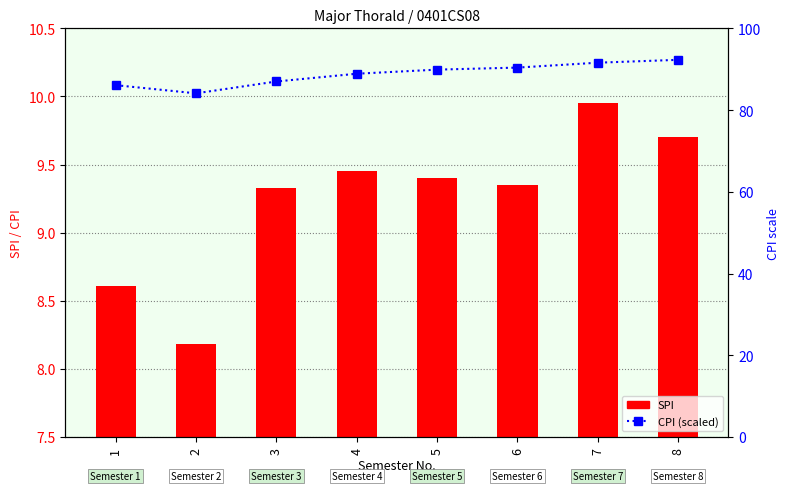

How many values in the CPI (percentile) series are below 89?

4